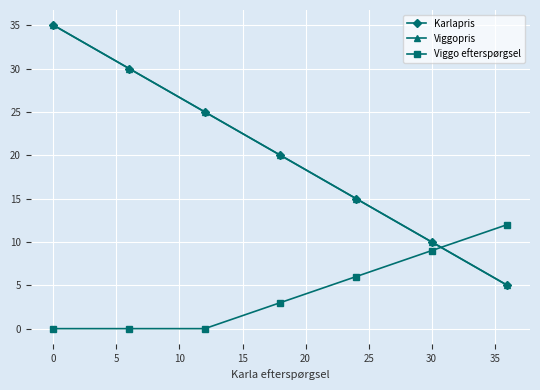

Is this an area chart (filled region under the line)?

No